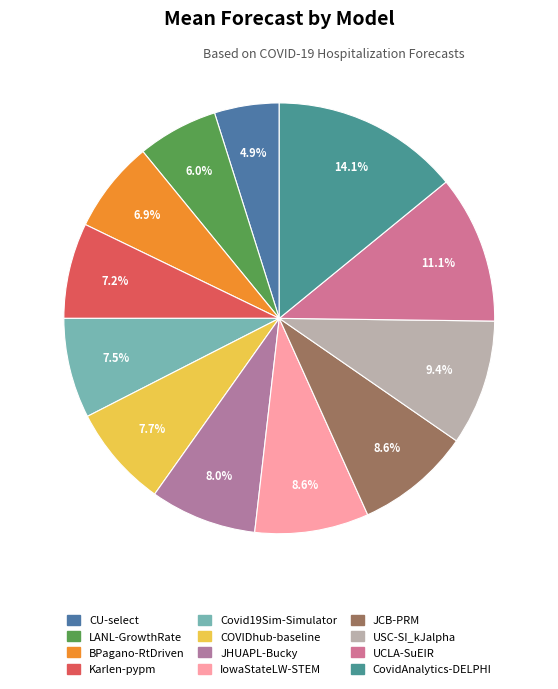

To the nearest percent, what is the combined percentage of Karlen-pypm and USC-SI_kJalpha?

17%